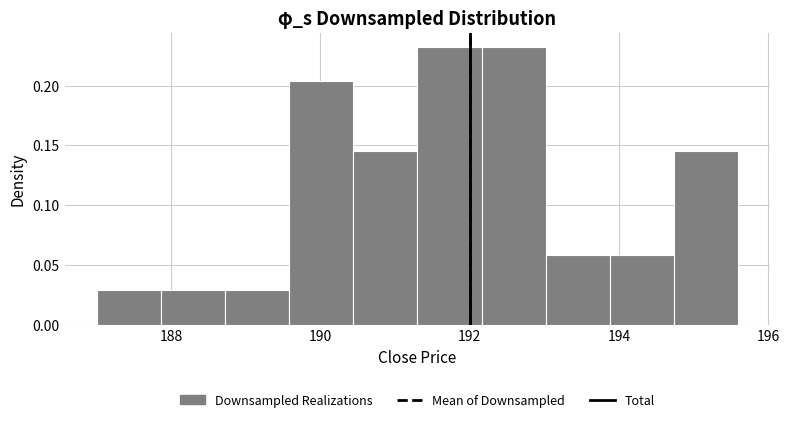

Reading left to right, list every bar in this chart as the range it spans on the x-axis followed by its height. Neither the bar edges nor the heights are printed on the chart, so give them approximately, as read against the axes.

187.00 to 187.86: 0.030
187.86 to 188.72: 0.030
188.72 to 189.58: 0.030
189.58 to 190.44: 0.205
190.44 to 191.30: 0.145
191.30 to 192.16: 0.235
192.16 to 193.02: 0.235
193.02 to 193.88: 0.060
193.88 to 194.74: 0.060
194.74 to 195.60: 0.145